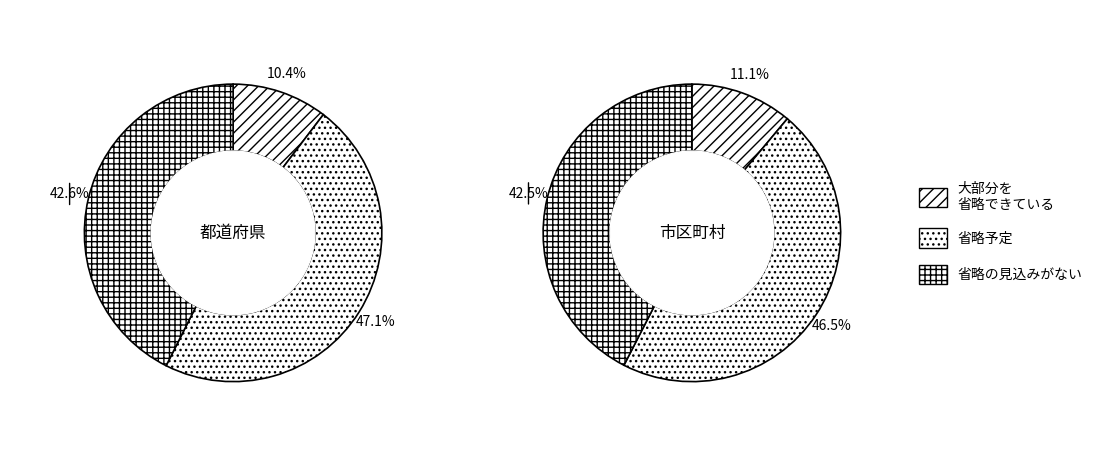

Count the number of slices in the pie.

3